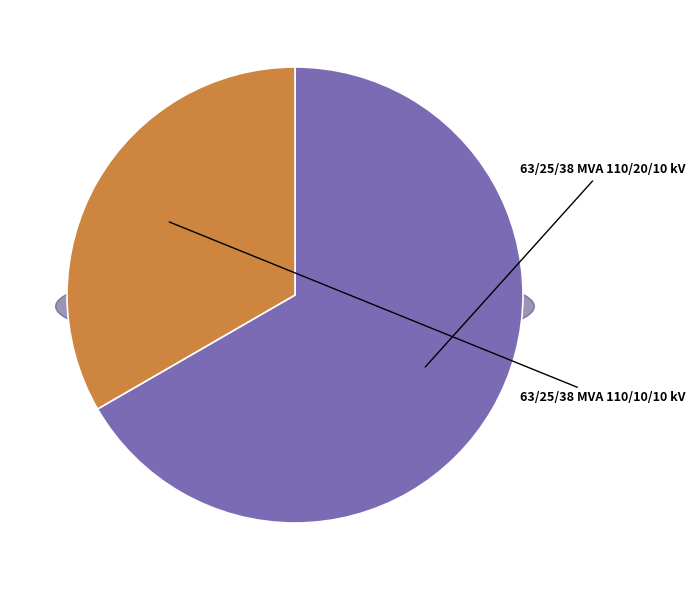

What is the majority slice?

63/25/38 MVA 110/20/10 kV